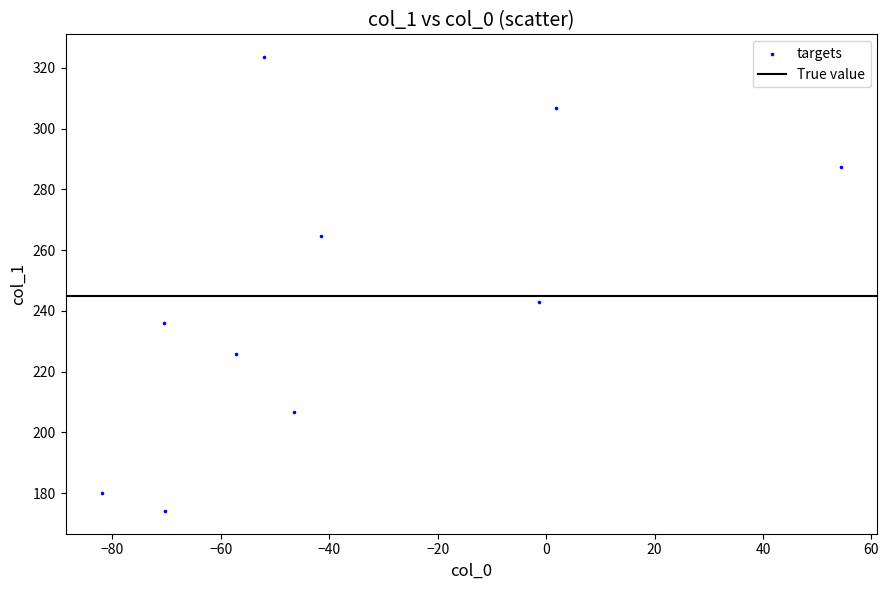

What is the average Y value?

244.8